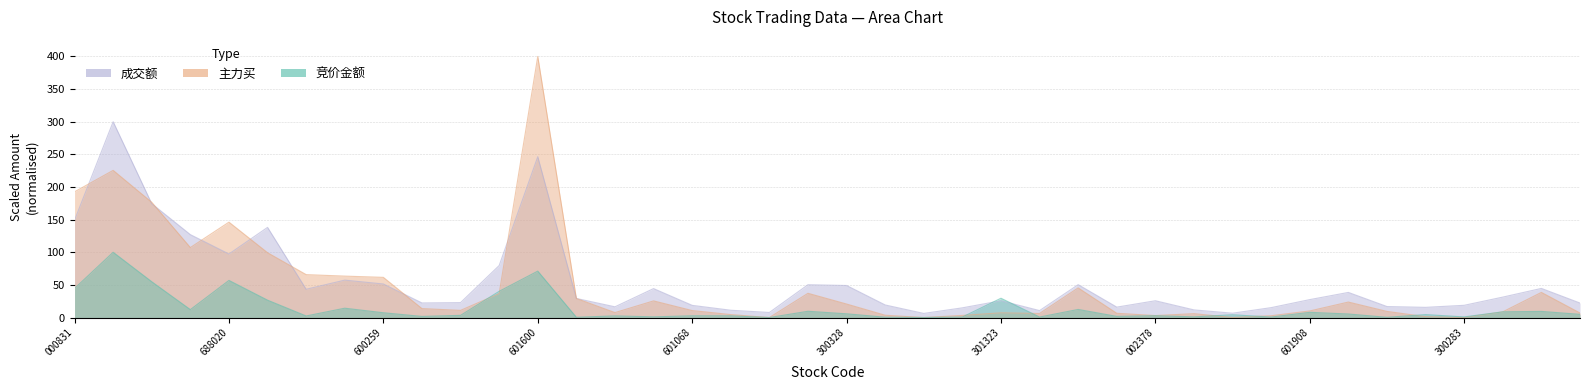

What is the total value across all series at 27?

24.2